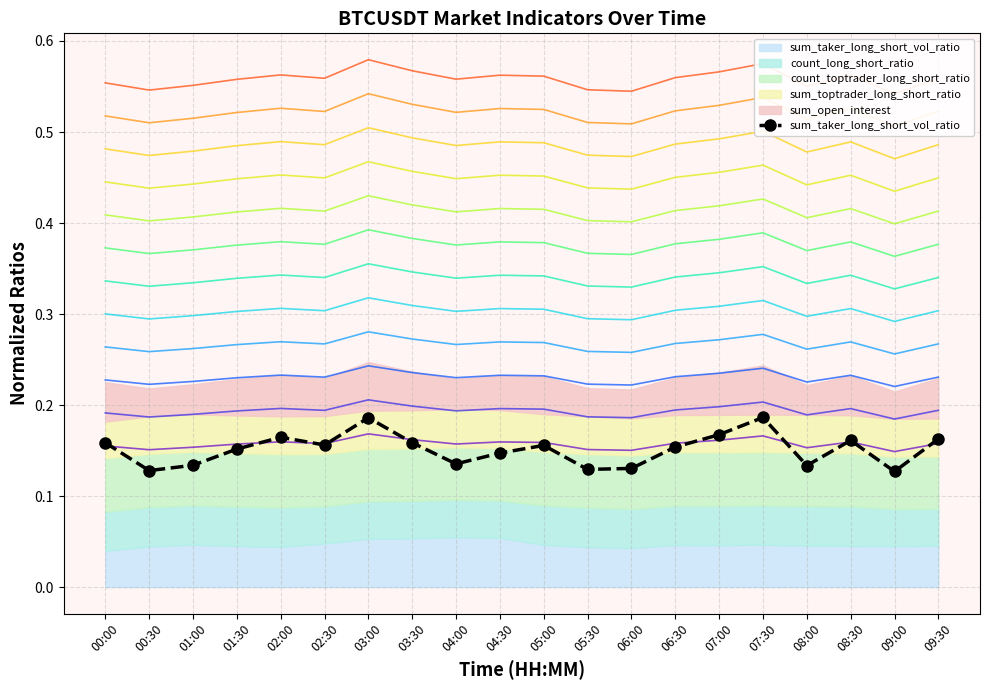

What value does the data have at 03:30?

0.2